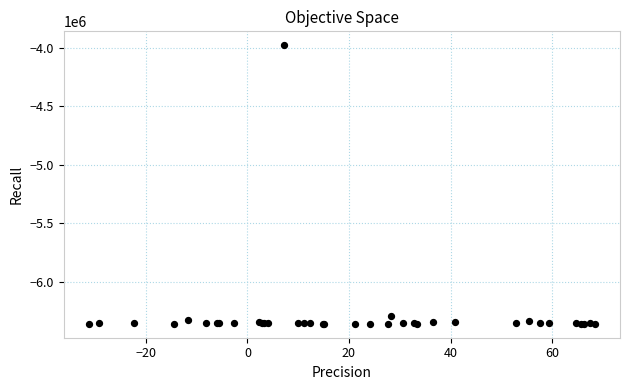

What Y value in the scatter plot is closest to -5167302?

-6287009.0